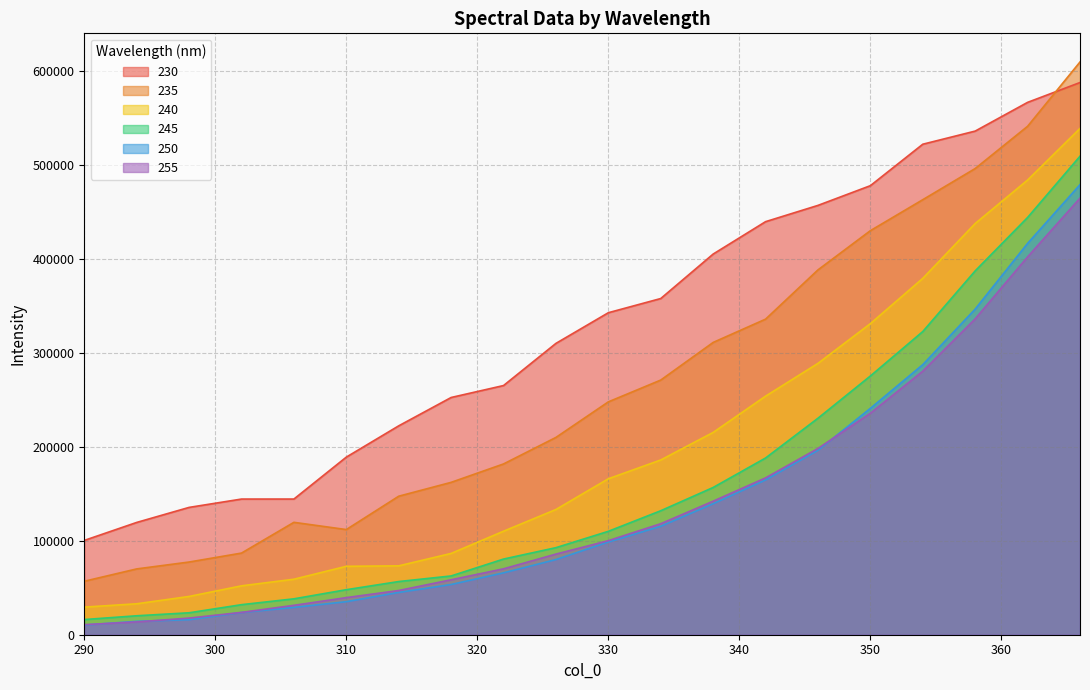

Reading left to right, transcribe all the data shown in this chart.

230: 100346.5	119480.8	135481.8	144354.0	144367.0	188984.9	222272.2	252429.8	265144.7	310007.7	342641.3	357737.5	405053.0	439520.8	456836.8	477818.8	521927.2	535898.9	566462.5	587573.7
235: 56896.7	70021.0	77352.5	86871.0	119591.8	111890.7	147383.0	162126.2	181716.7	209940.9	247782.4	270968.1	311011.8	335788.2	388207.4	429938.8	462898.8	496052.3	540994.1	609438.2
240: 29373.4	32923.3	40723.9	52017.2	59052.4	72800.0	73292.0	86502.8	110141.7	133263.0	165941.4	185954.2	215270.5	253858.3	288747.5	331022.6	379197.4	437571.6	483822.9	538758.3
245: 16151.1	20161.2	23345.0	31974.2	38196.2	47903.7	56586.8	62530.1	80507.0	92641.4	110037.1	131935.8	156682.4	188044.6	230366.8	275314.2	322608.5	387156.2	443988.8	509158.2
250: 10283.7	14244.7	16002.4	23645.2	29070.2	35160.3	45002.2	53443.2	65869.3	79992.7	98654.4	115401.1	139402.1	164709.9	196214.7	240888.0	287397.7	346508.4	416411.6	478926.3
255: 10712.6	13618.4	17709.1	23761.6	31292.9	39494.6	47048.1	58473.4	70131.5	85806.7	100096.5	118132.4	142108.5	166898.2	198208.1	235681.7	280426.5	336102.3	402052.6	464536.0